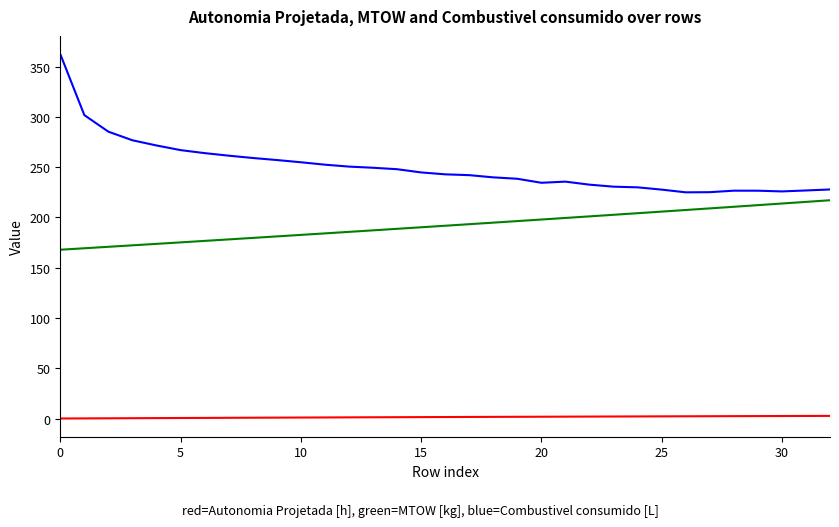

What is the maximum value shown in the chart?

362.3